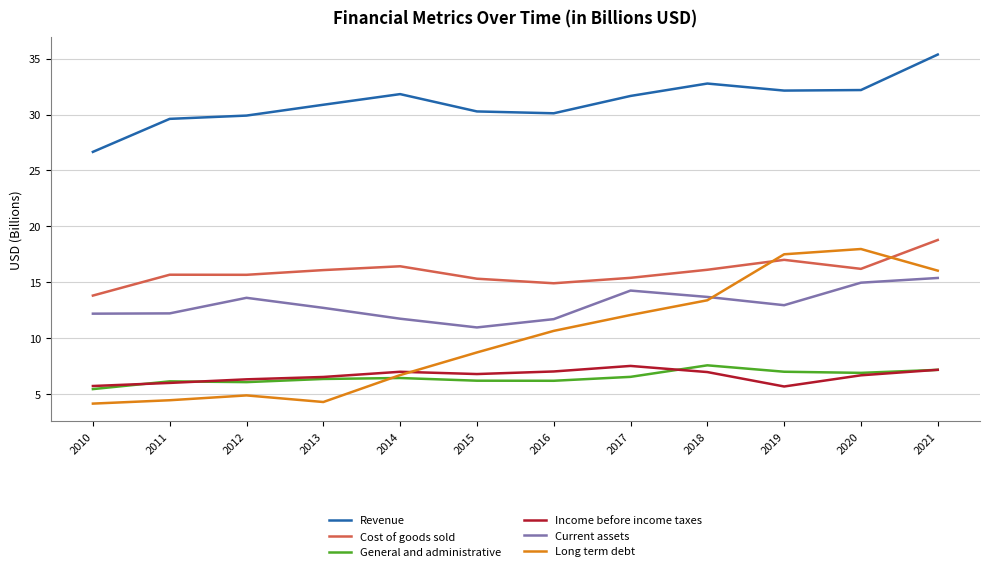

Between 2018 and 2019, which series saw the biggest shift?

Long term debt